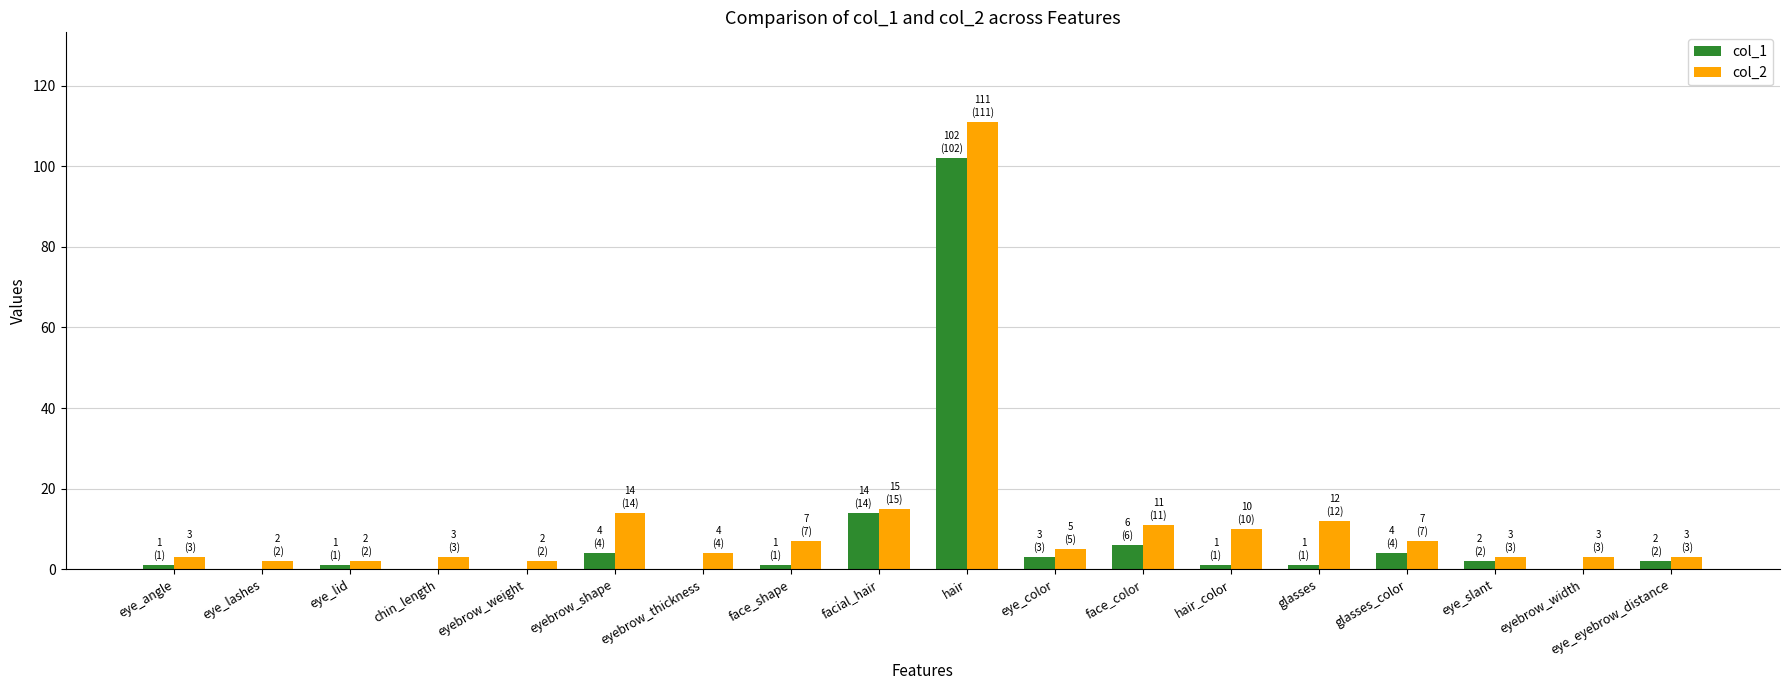

What is the sum of the col_1 values at eye_angle and eye_slant?

3